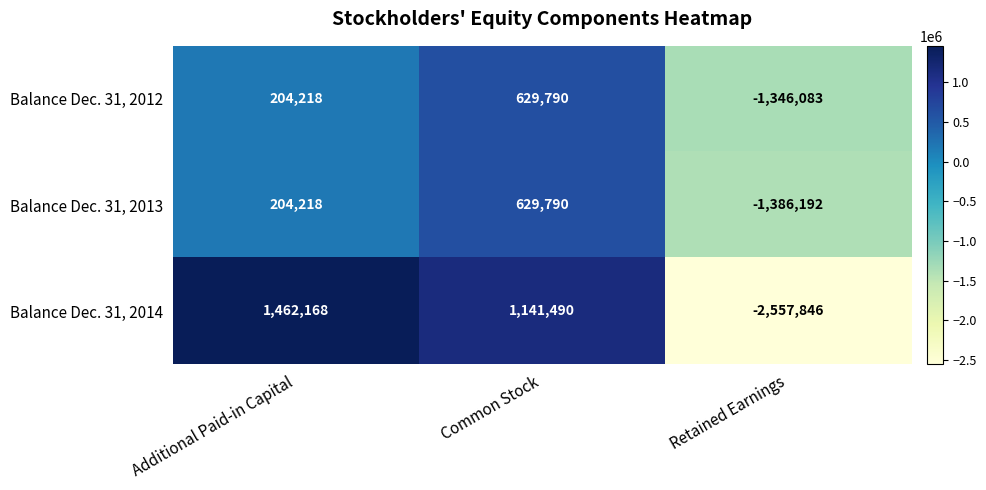

The value of Balance Dec. 31, 2013 at Retained Earnings is -1386192. True or false?

True